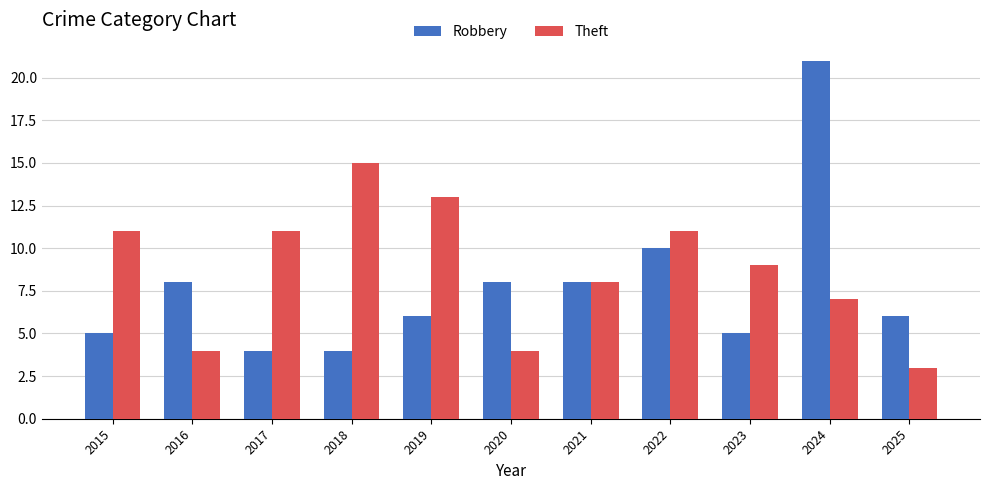

How many series are shown in this chart?

2